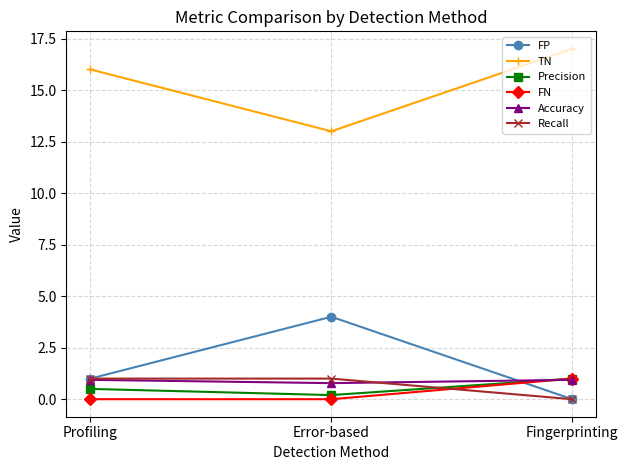

Reading left to right, what are all the values shown in this chart?

FP: Profiling=1.0	Error-based=4.0	Fingerprinting=0.0
TN: Profiling=16.0	Error-based=13.0	Fingerprinting=17.0
Precision: Profiling=0.5	Error-based=0.2	Fingerprinting=1.0
FN: Profiling=0.0	Error-based=0.0	Fingerprinting=1.0
Accuracy: Profiling=0.9	Error-based=0.8	Fingerprinting=0.9
Recall: Profiling=1.0	Error-based=1.0	Fingerprinting=0.0